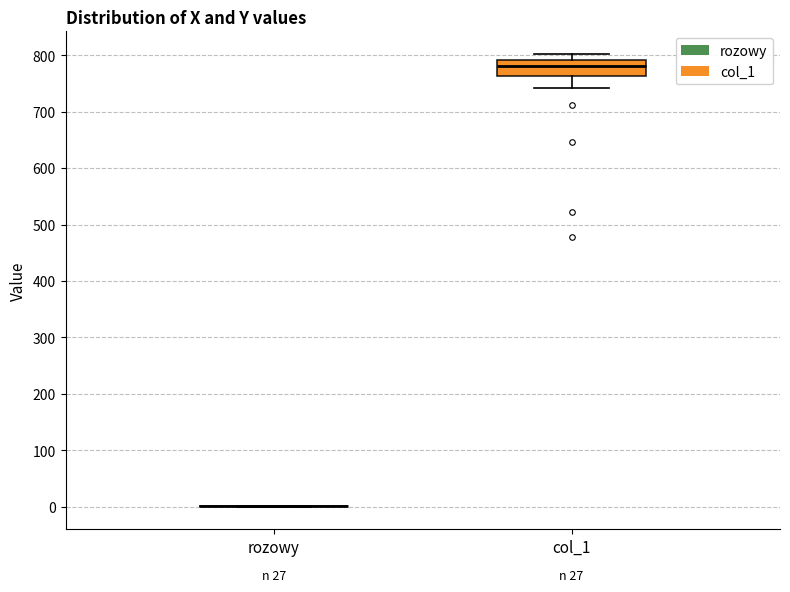

Reading left to right, read every box against the y-axis: the position of its median line, the range the box covers, and the ends of its whiskers. The values are not printed on the chart, so give them approximately, as read against the axis.

rozowy: box collapsed to a line at 0, whiskers 0 to 0
col_1: median 780, box 760 to 790, whiskers 740 to 800